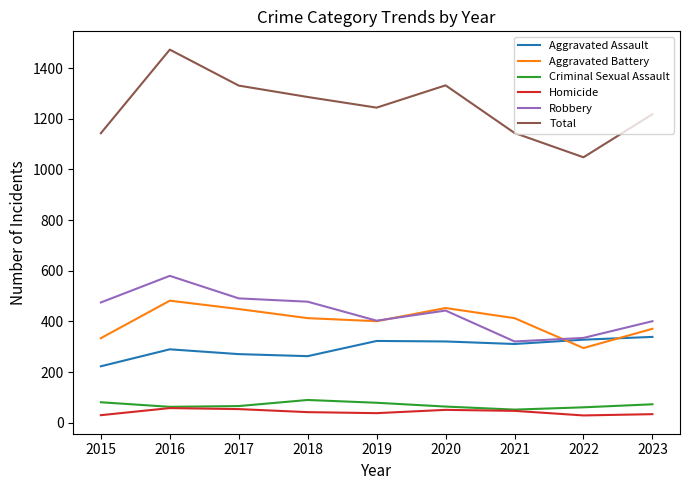

At how many categories does at least one series exceed 1028?

9